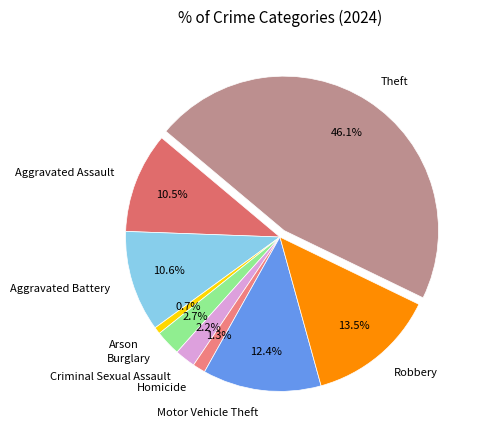

Is there a majority slice in this chart?

No